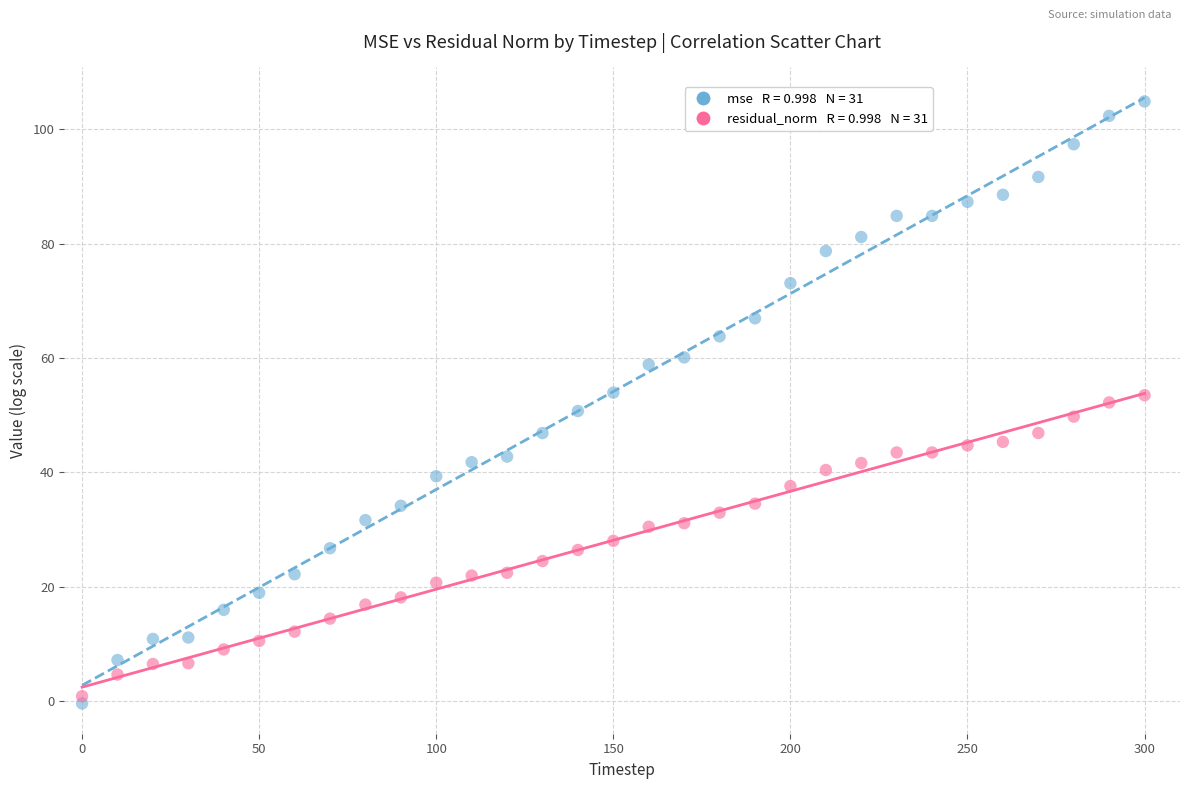

Across all data points, what is the range of Y values (max minus min)?

105.3